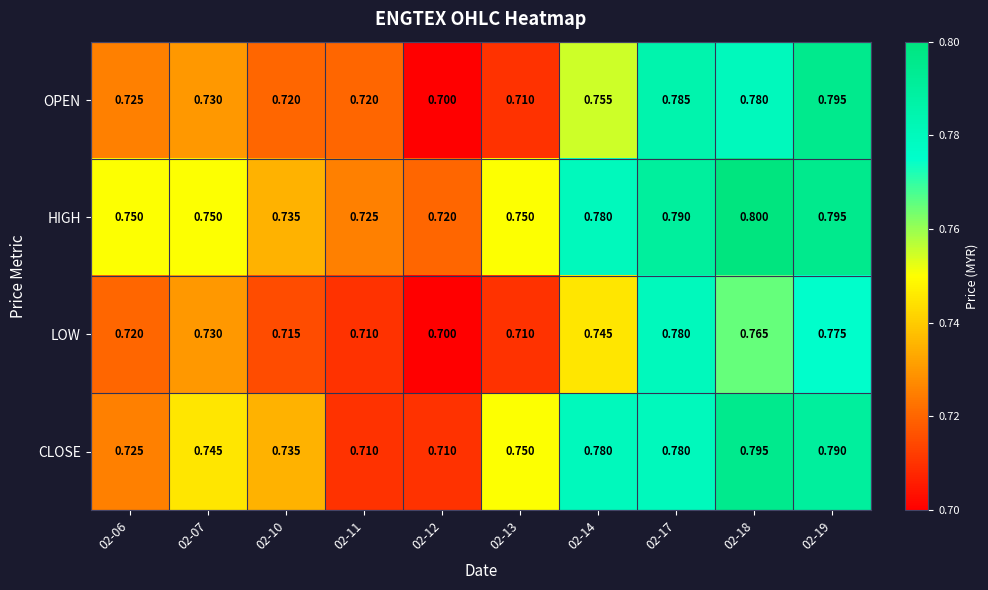

Rank the series by their average value, from highest to lowest.

HIGH, CLOSE, OPEN, LOW